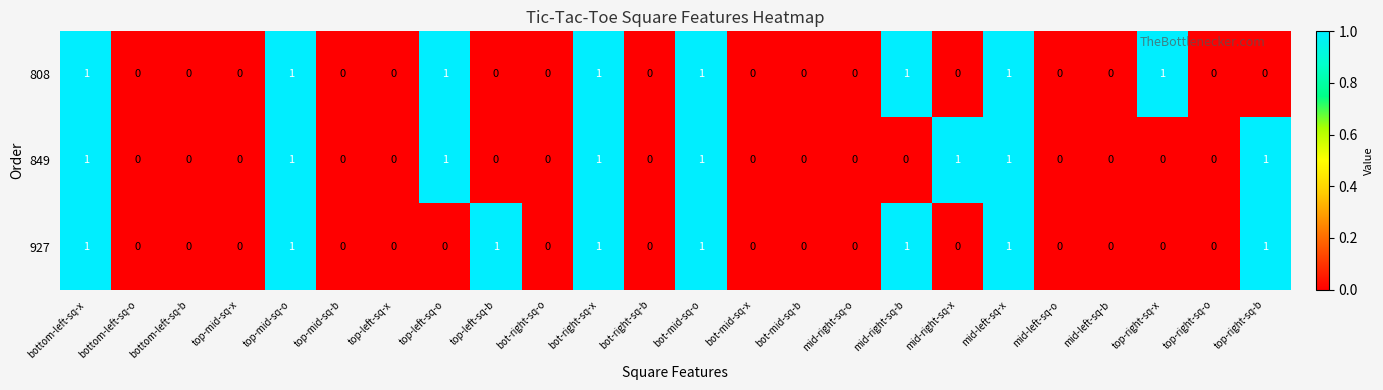

True or false: 849 has a value of 2 at mid-right-sq-x.

False